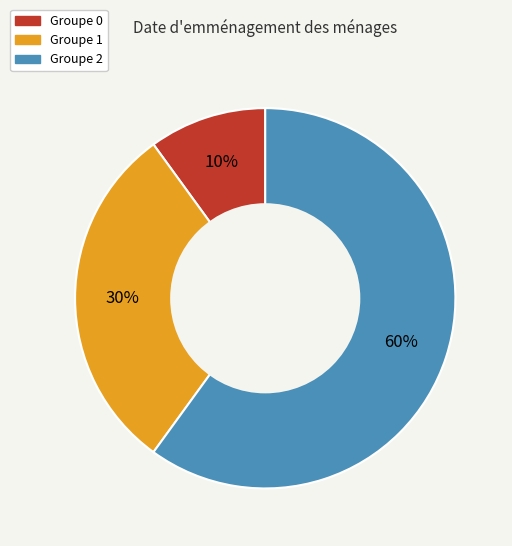

Is there a majority slice in this chart?

Yes